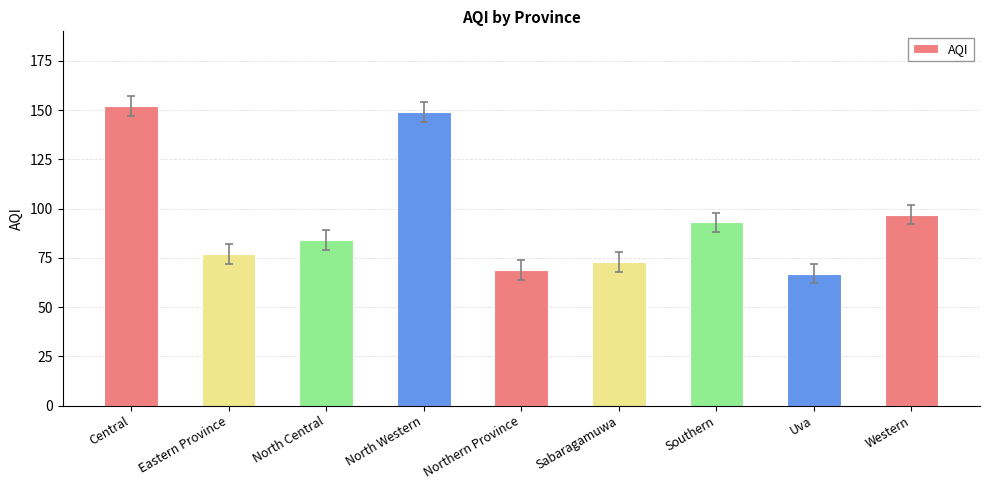

What is the sum of all values?

861